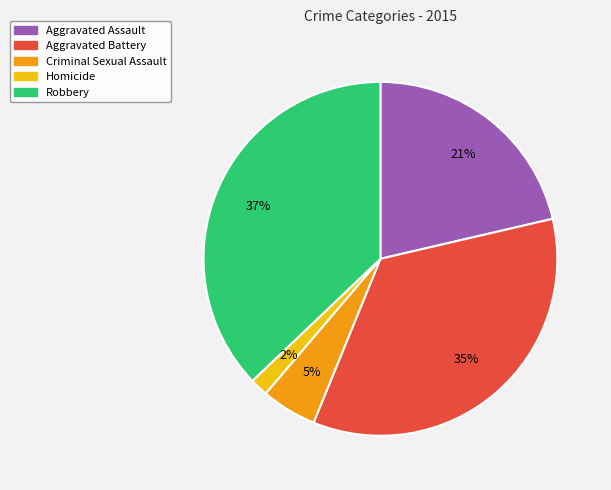

Rank the categories by value from lowest to highest.

Homicide, Criminal Sexual Assault, Aggravated Assault, Aggravated Battery, Robbery